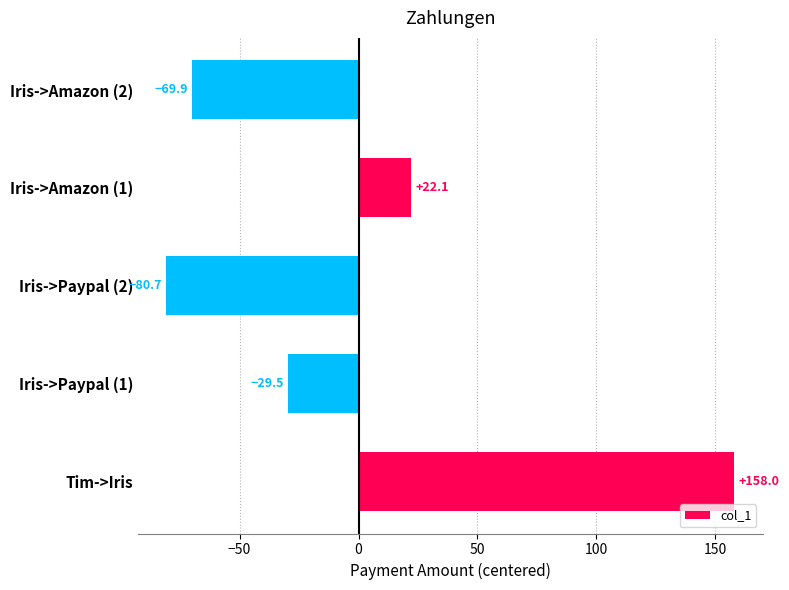

List the labels in order of value, smallest first.

Iris->Paypal (2), Iris->Amazon (2), Iris->Paypal (1), Iris->Amazon (1), Tim->Iris